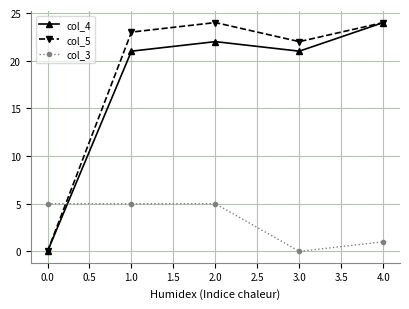

At which category is the sum across all series the highest?

2.0